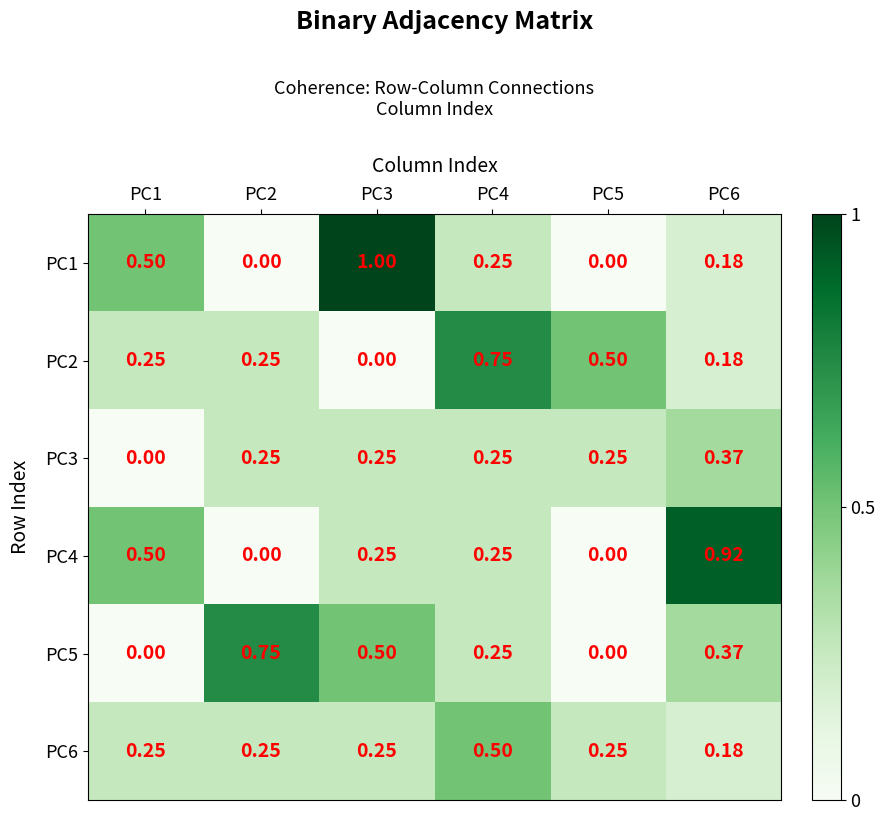

Is the value of PC2 at PC4 greater than the value of PC1 at PC6?

Yes